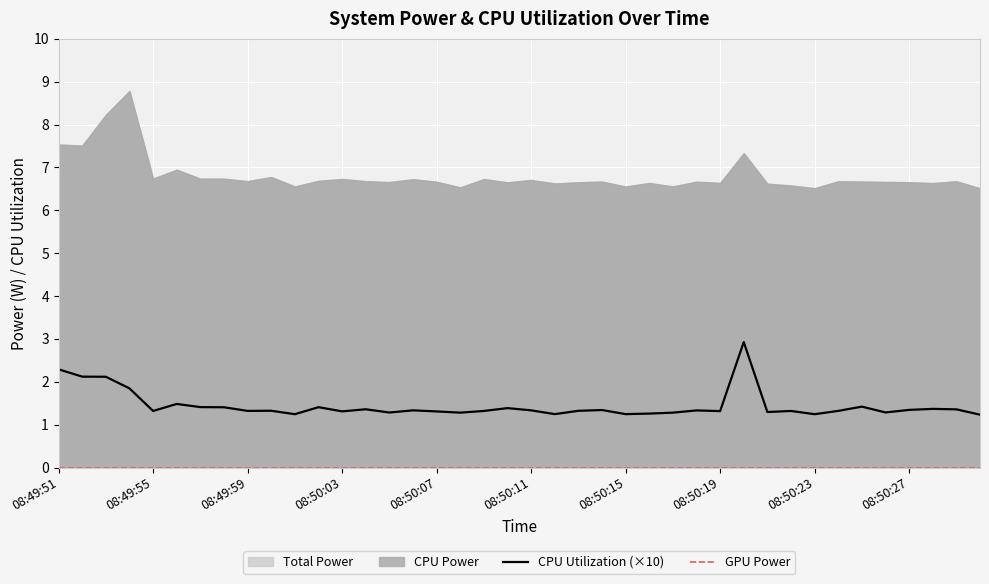

What is the maximum value for CPU Utilization (×10)?

2.9